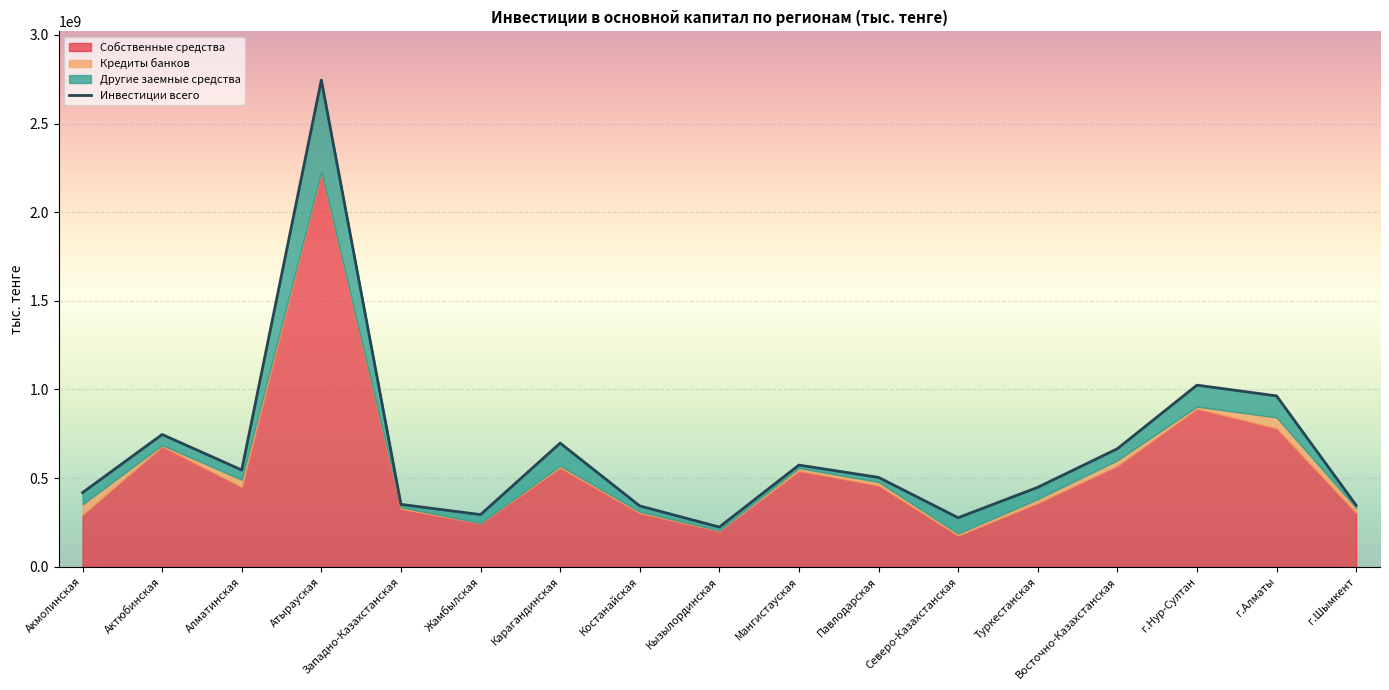

What is the label of the 2nd point from the left?

Актюбинская